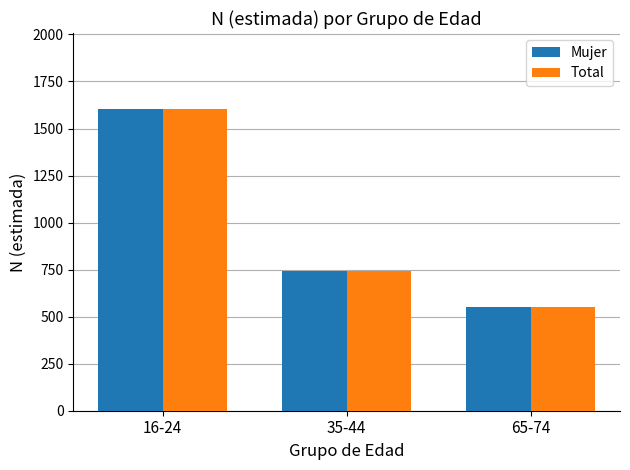

The Total series shows 741 at 35-44. True or false?

True